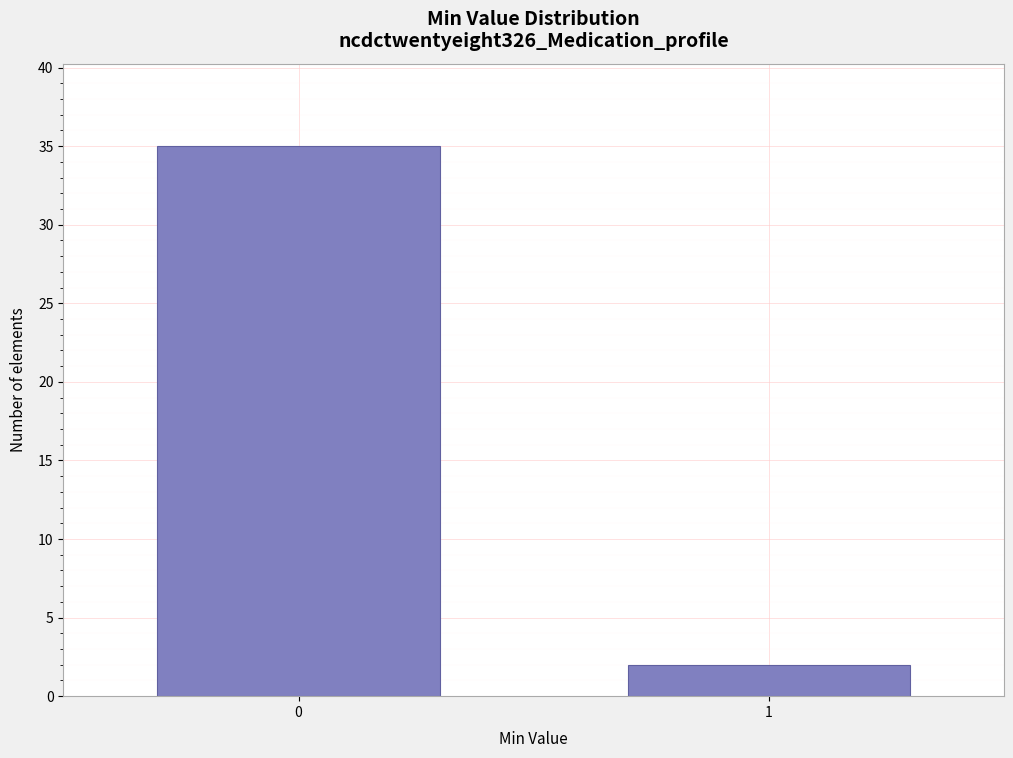

Reading left to right, extract all data points from this chart.

35	2